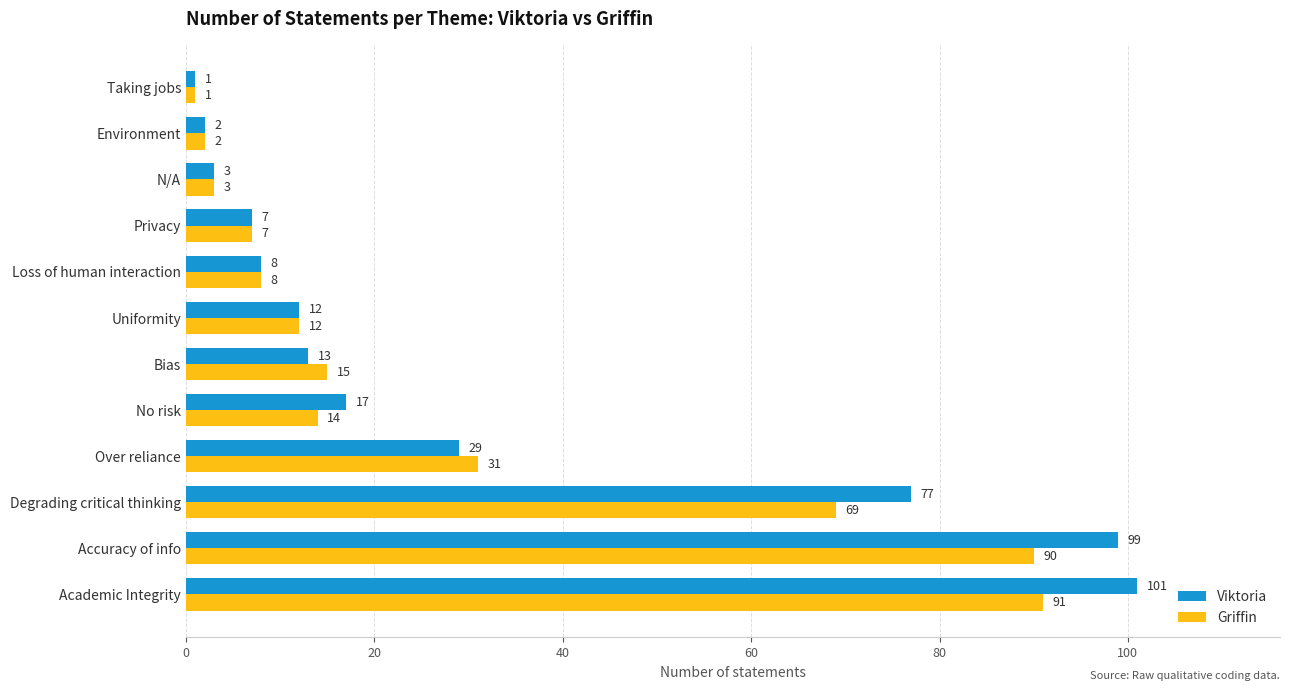

Which series changed the most between No risk and Taking jobs?

Viktoria